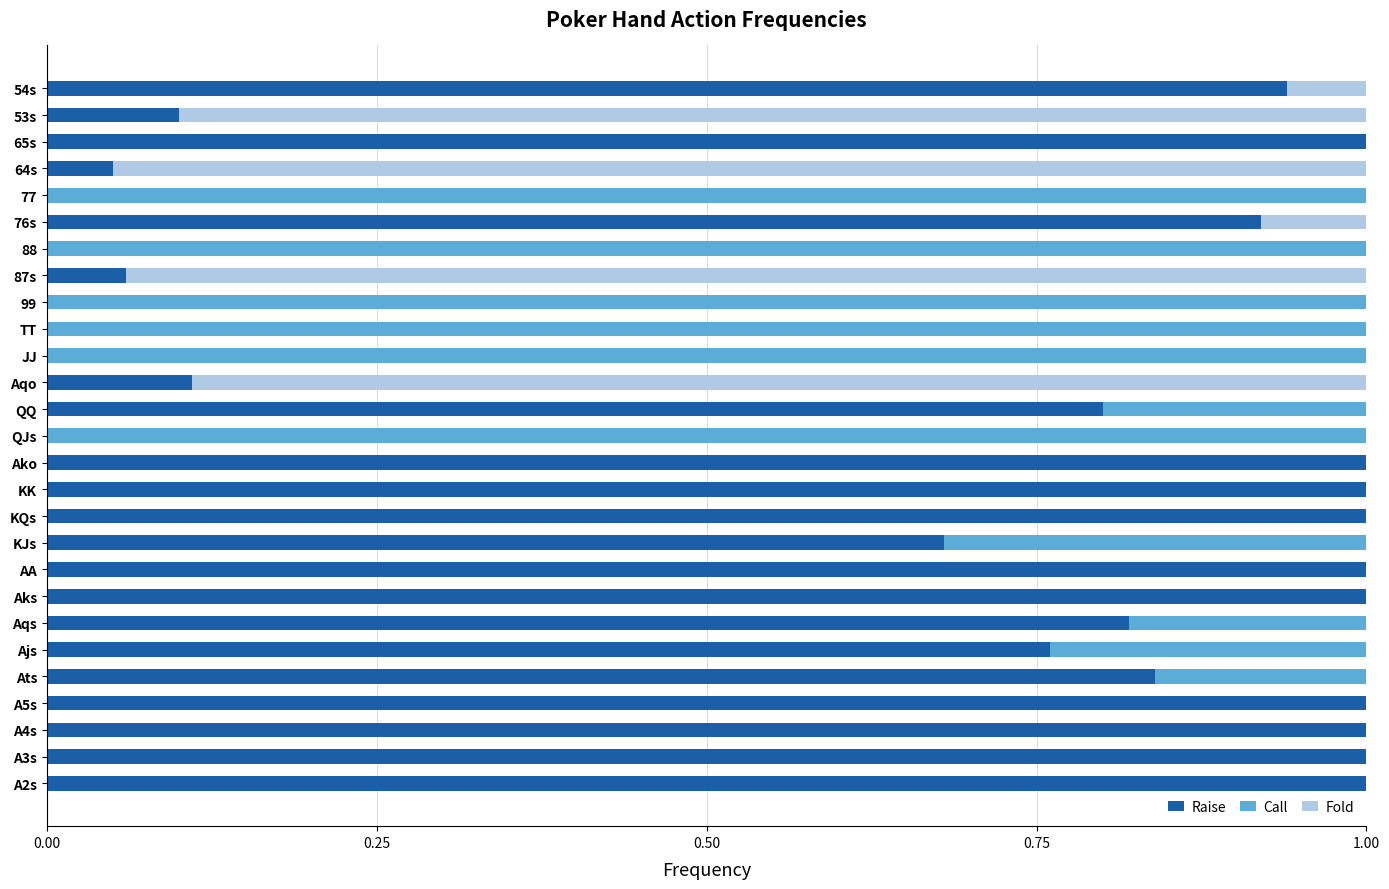

Is it true that Raise equals 0.8 at Ats?

True